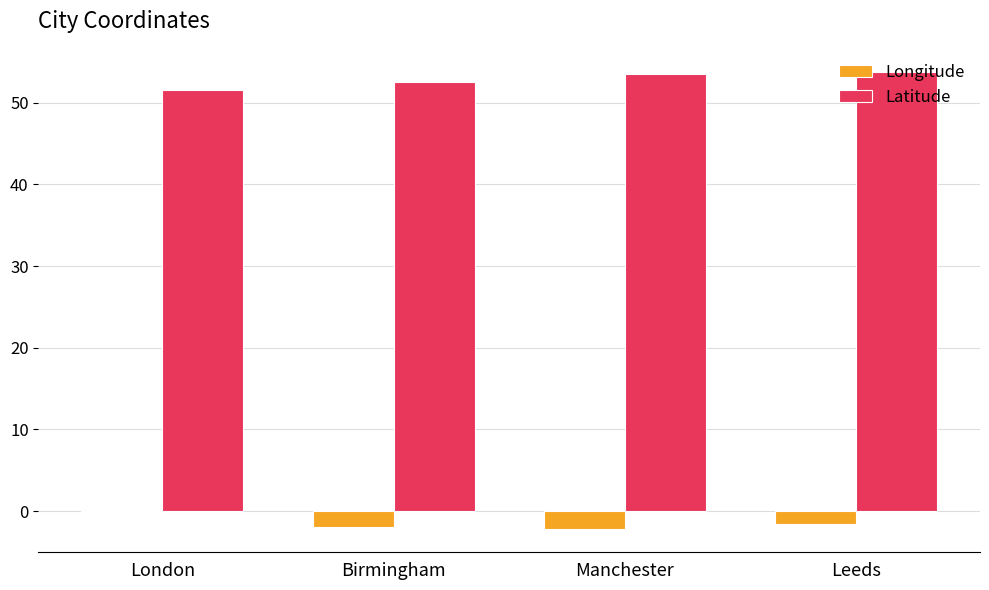

What is the sum of the Latitude values at Manchester and Leeds?

107.3